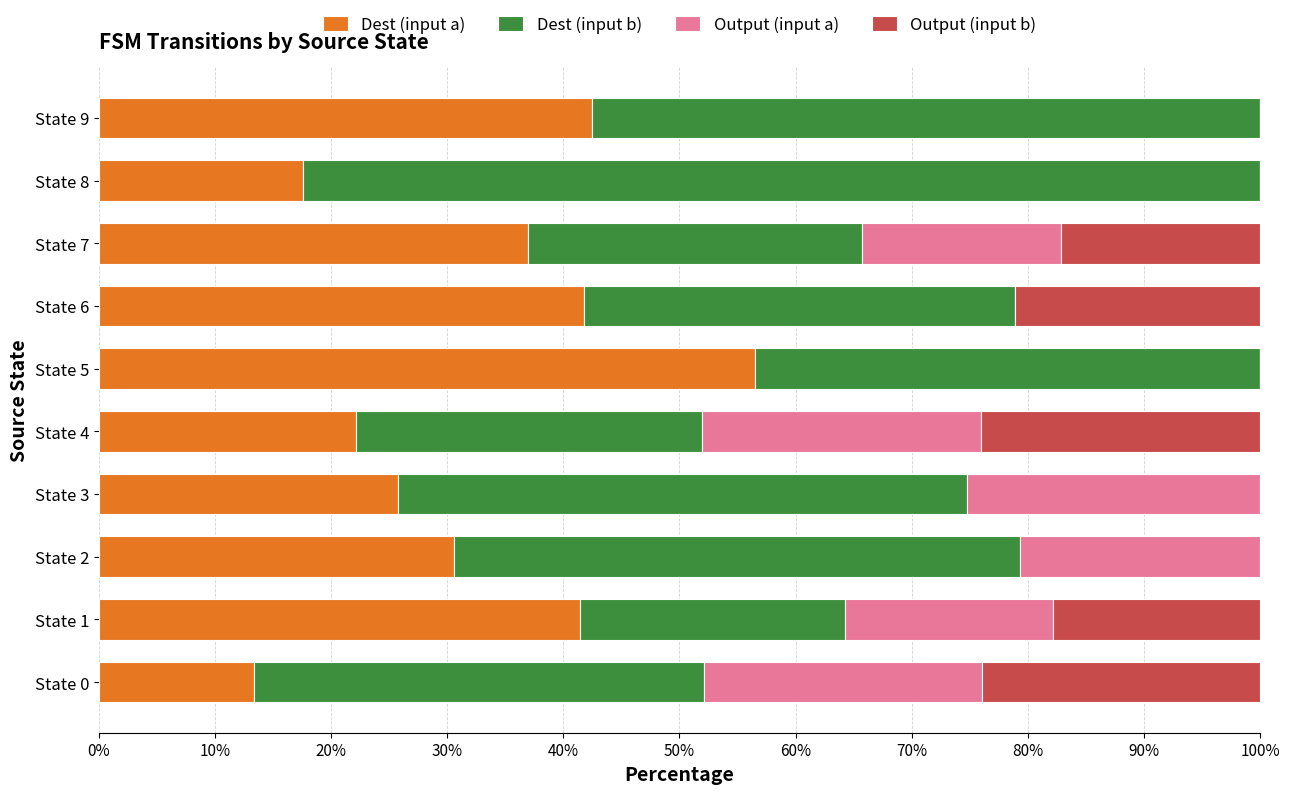

What is the total value across all series at State 9?

100.0